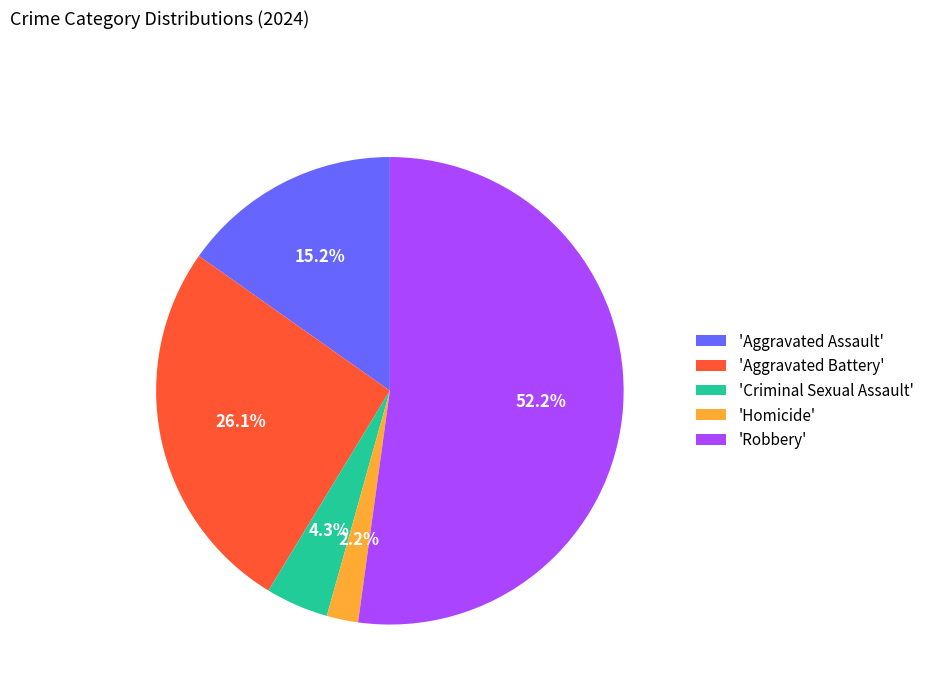

Is the sum of 'Aggravated Assault' and 'Robbery' greater than half?

Yes